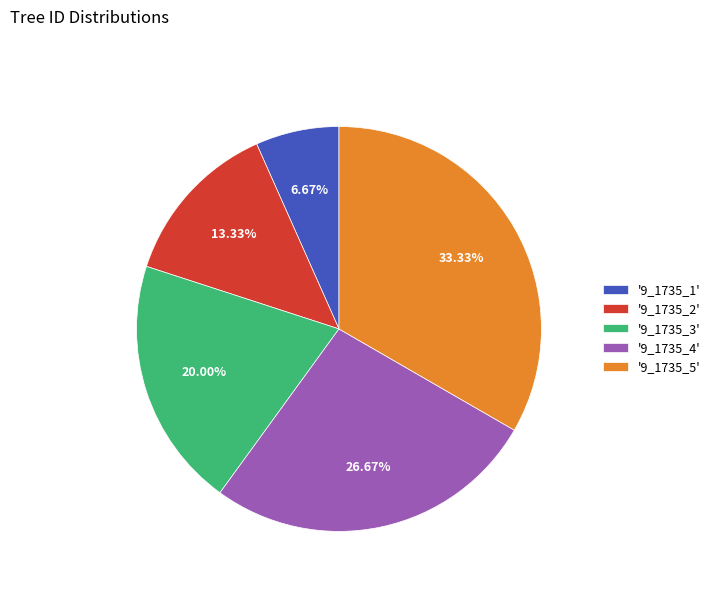

To the nearest percent, what is the average slice percentage?

20%